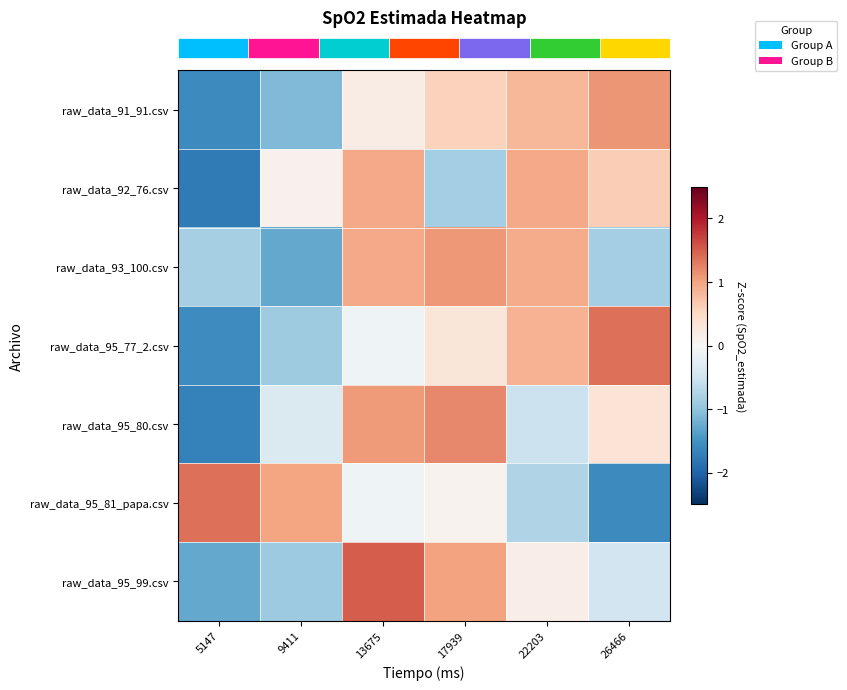

What is the total value across all series at 5147?

-7.4